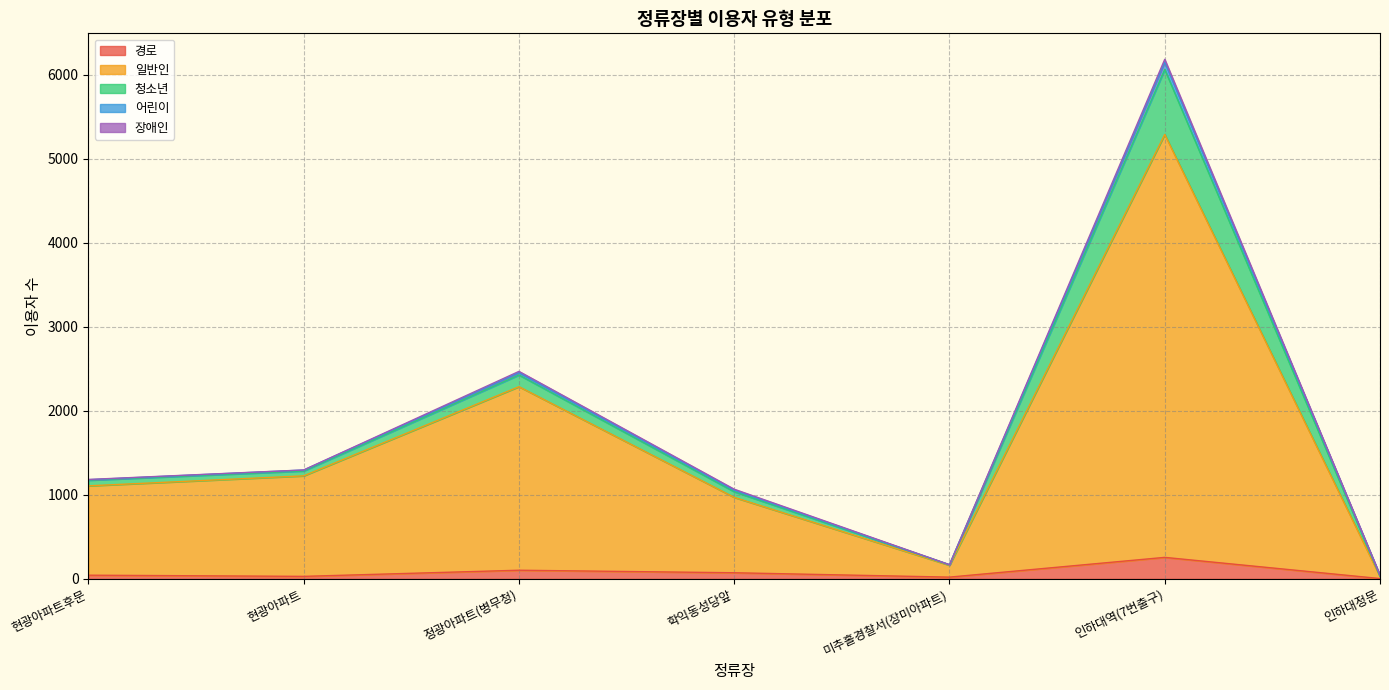

How many positive values does the 어린이 series have?

6